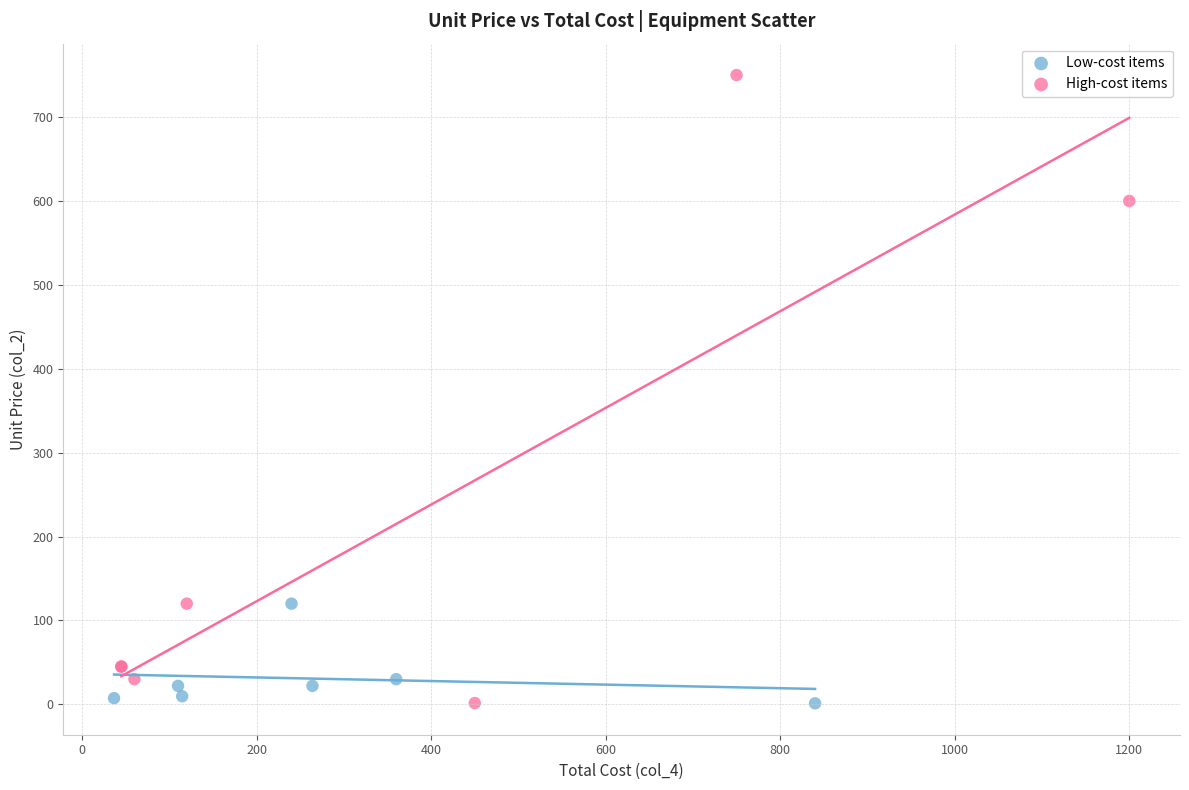

Which series has the largest Y range (max minus min)?

High-cost items